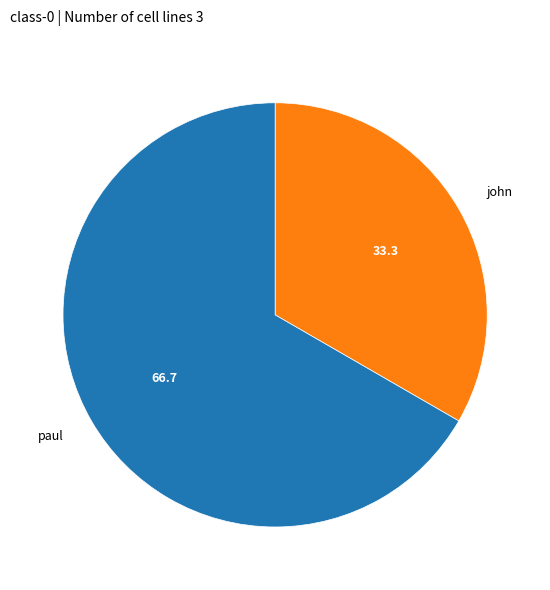

How many slices are in this pie chart?

2